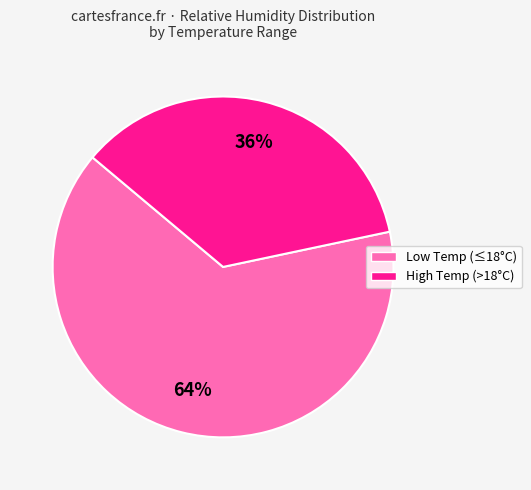

Is there a majority slice in this chart?

Yes